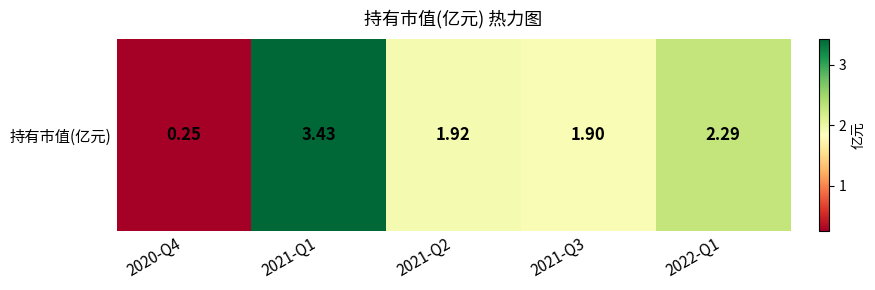

At which label is the value closest to 1?

2020-Q4